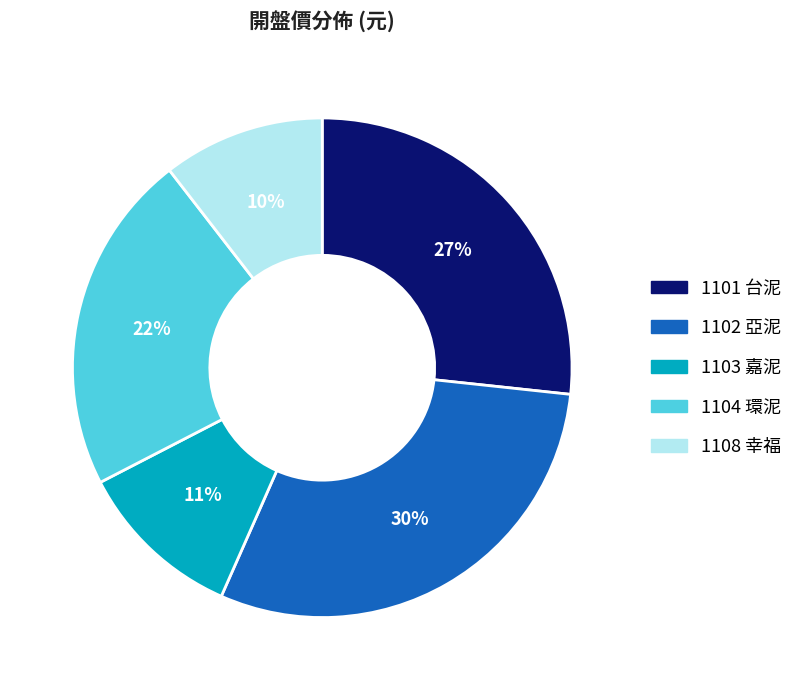

What is the ratio of the value at 1101 台泥 to the value at 1102 亞泥?

0.9